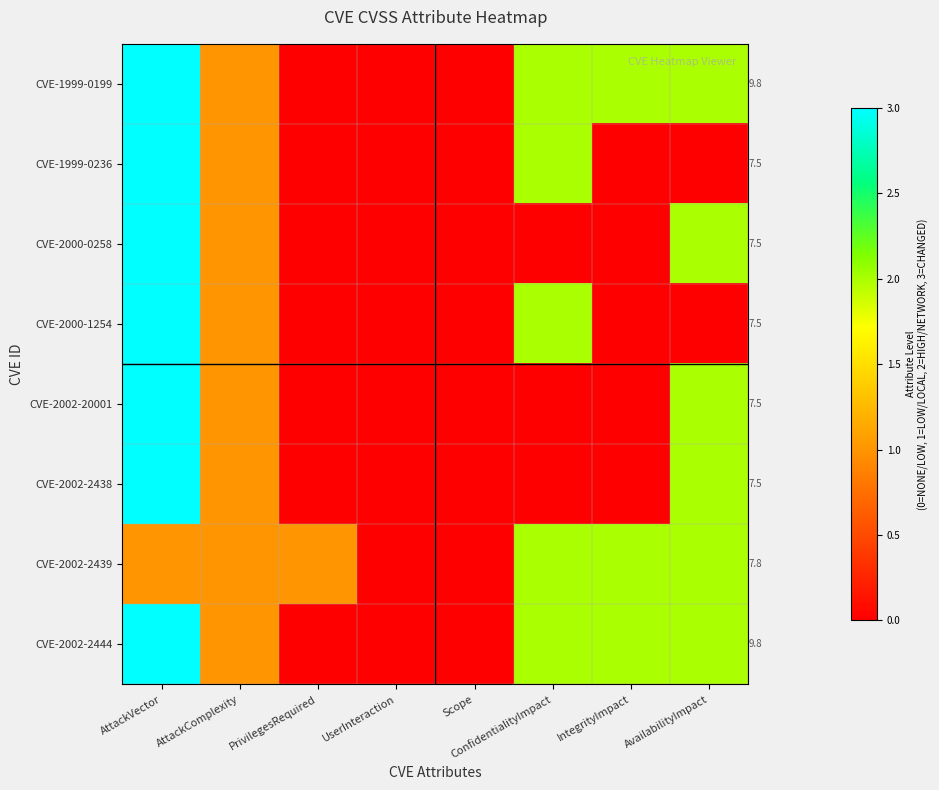

How many series are shown in this chart?

8